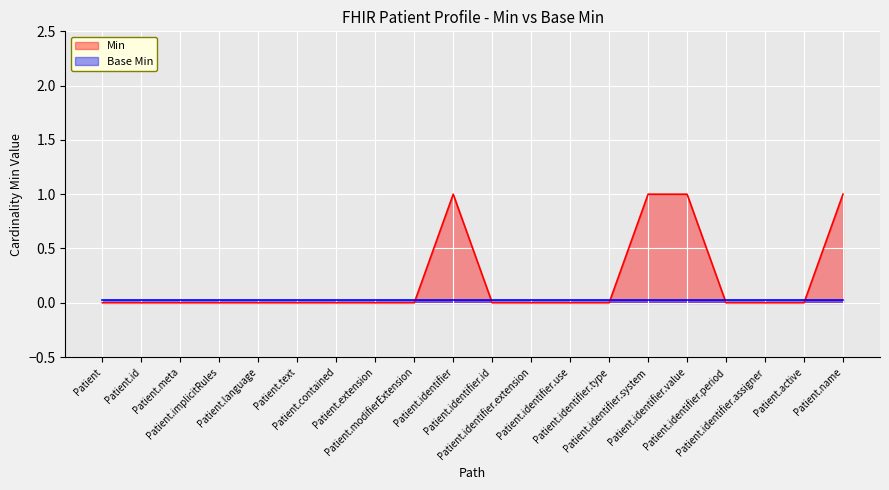

What is the label of the 1st point from the right?

Patient.name